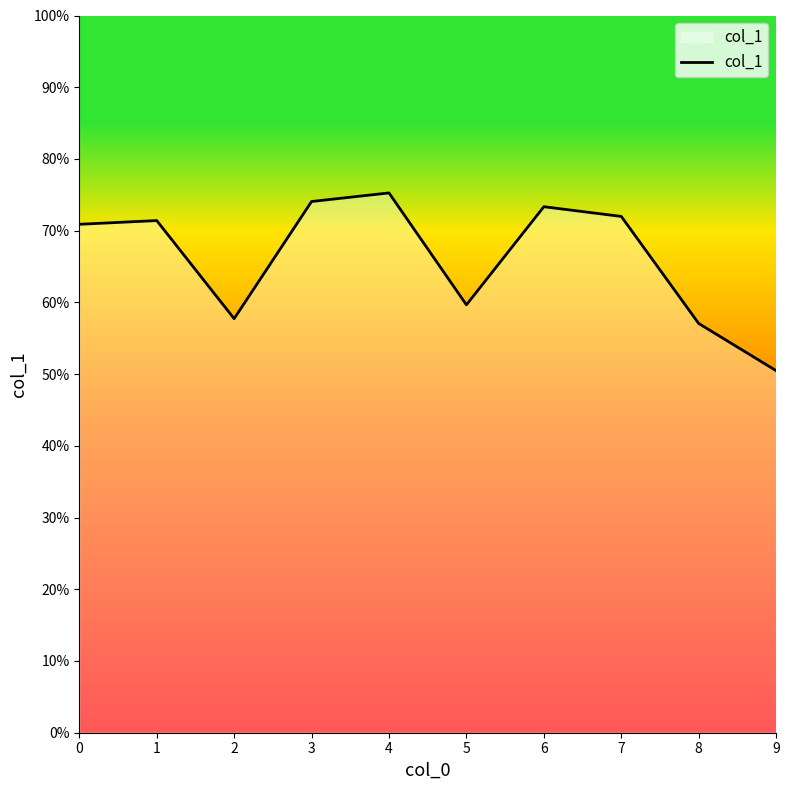

Is this an area chart (filled region under the line)?

Yes